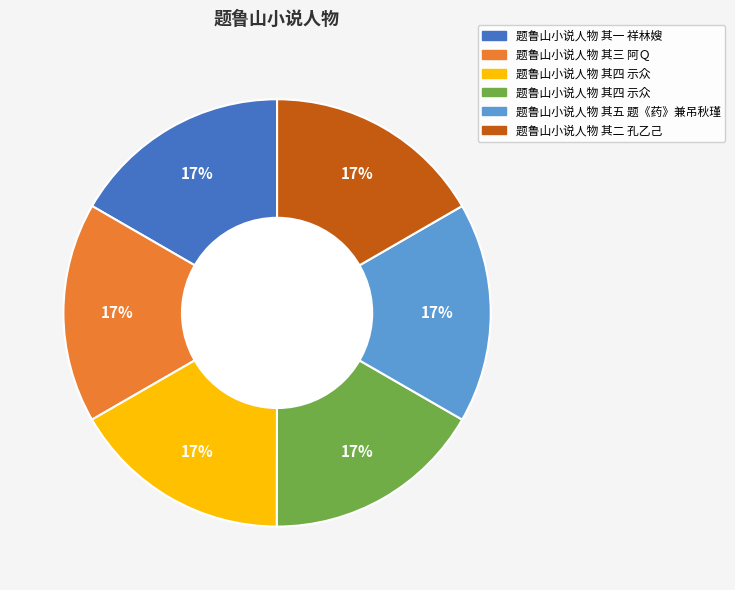

Is there a majority slice in this chart?

No